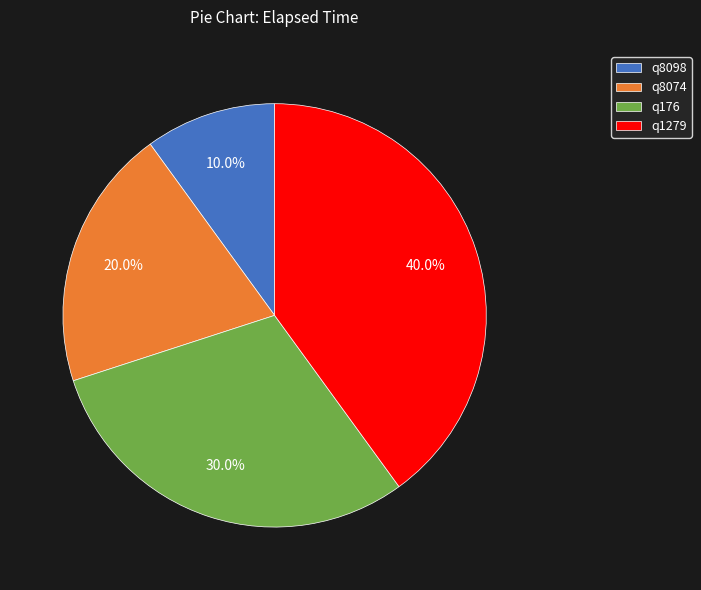

How many segments does this pie chart have?

4